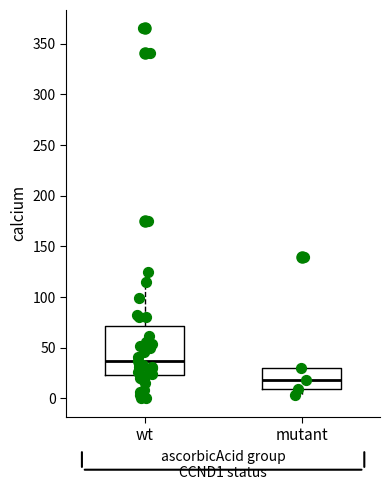

Comparing the boxes themselves (not the whiskers), which one is the tallest?

wt